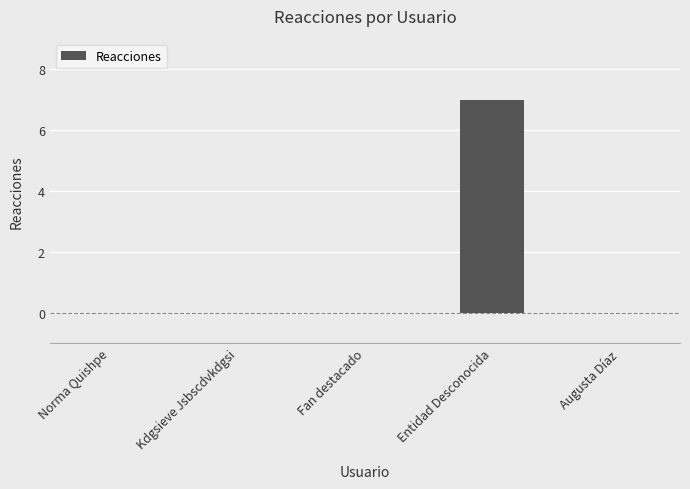

The value at Fan destacado is 4. True or false?

False